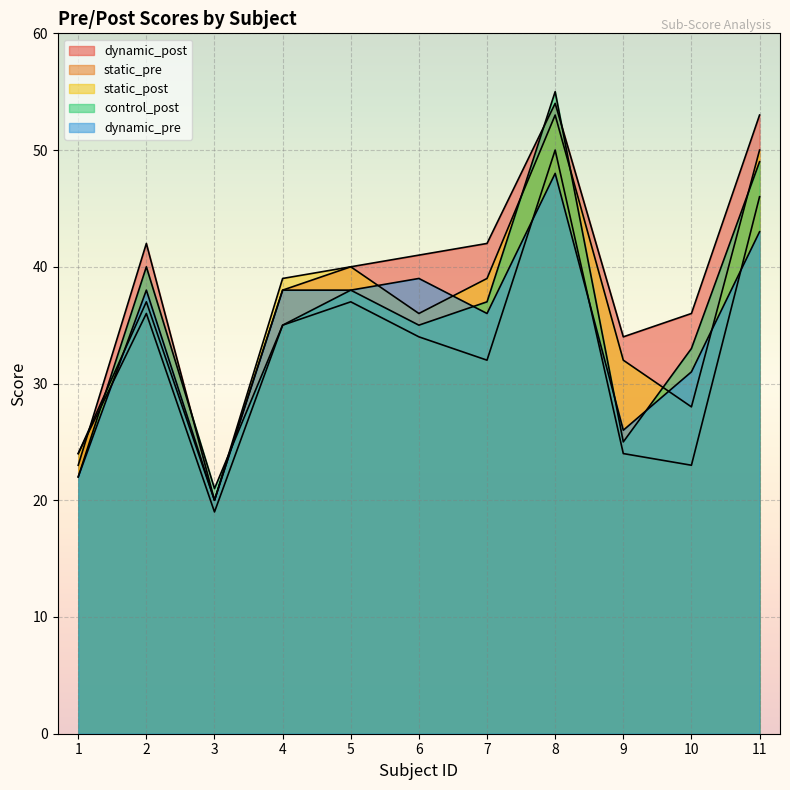

What is the minimum value shown in the chart?

19